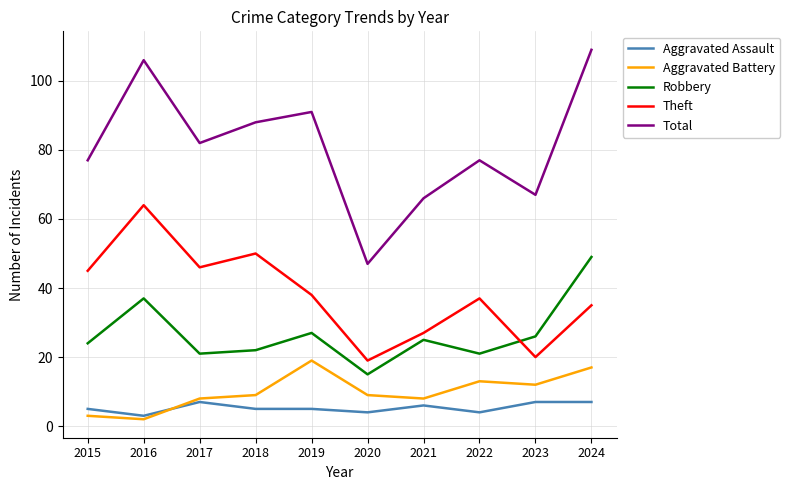

True or false: Robbery has more than 2 interior local peaks.

True